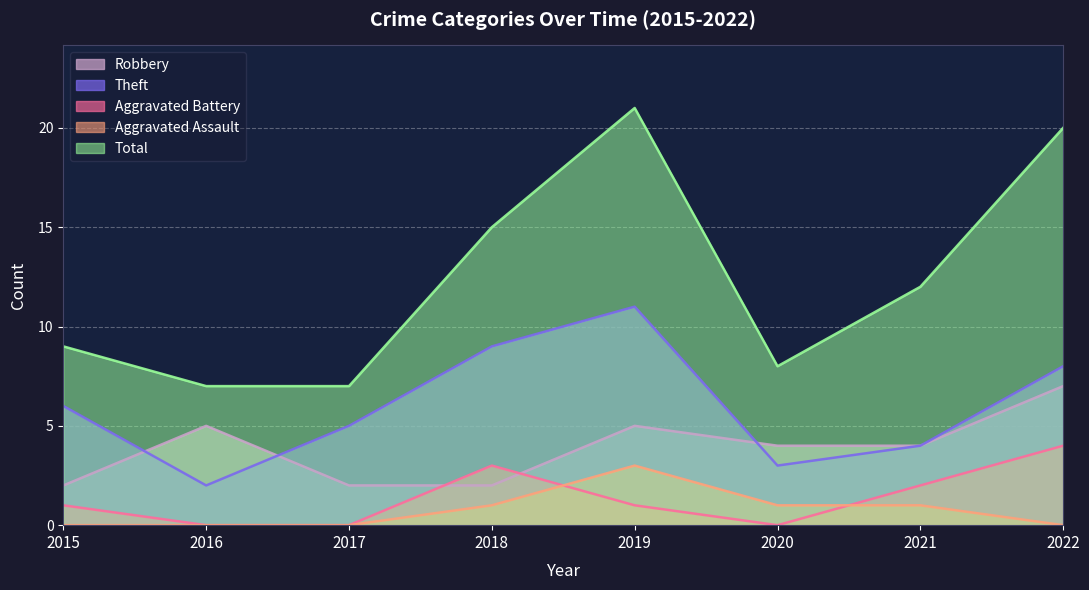

At which category is the sum across all series the highest?

2019